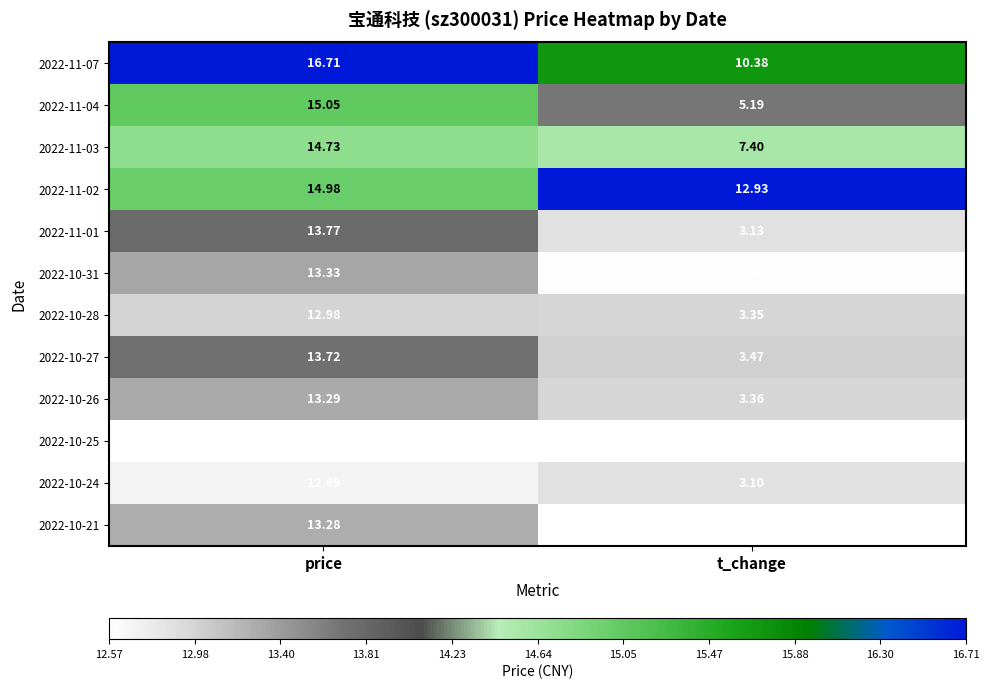

At which category is the sum across all series the highest?

price